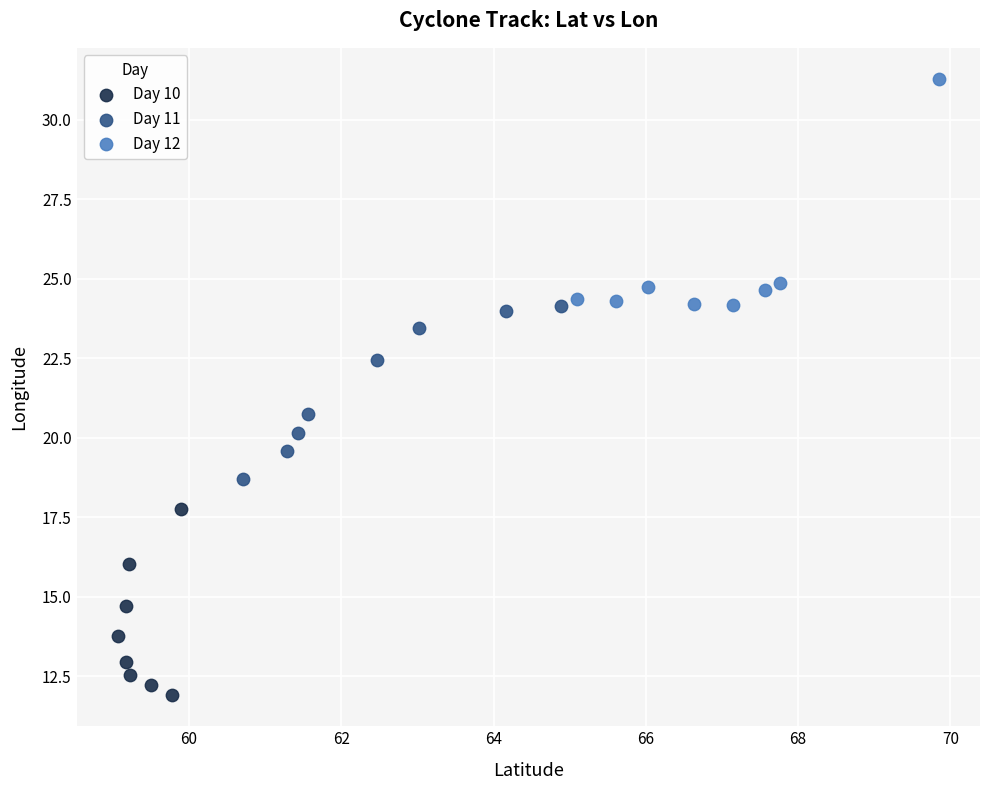

Which series has the largest Y range (max minus min)?

Day 12